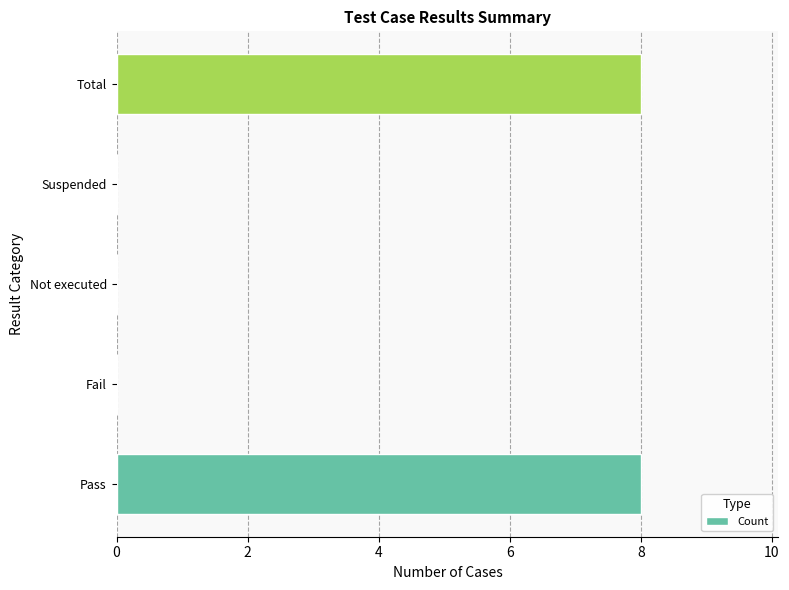

What is the sum of the values at Fail and Pass?

8